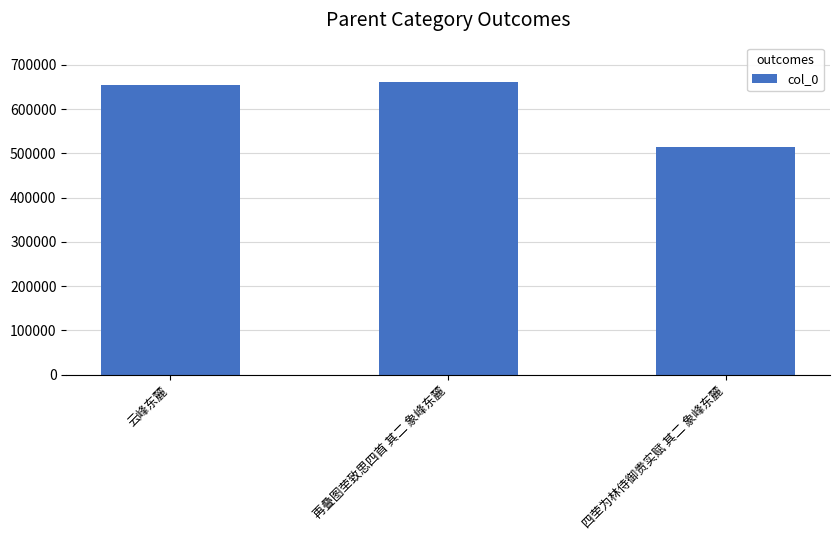

What is the difference between the maximum and second lowest values?

7934